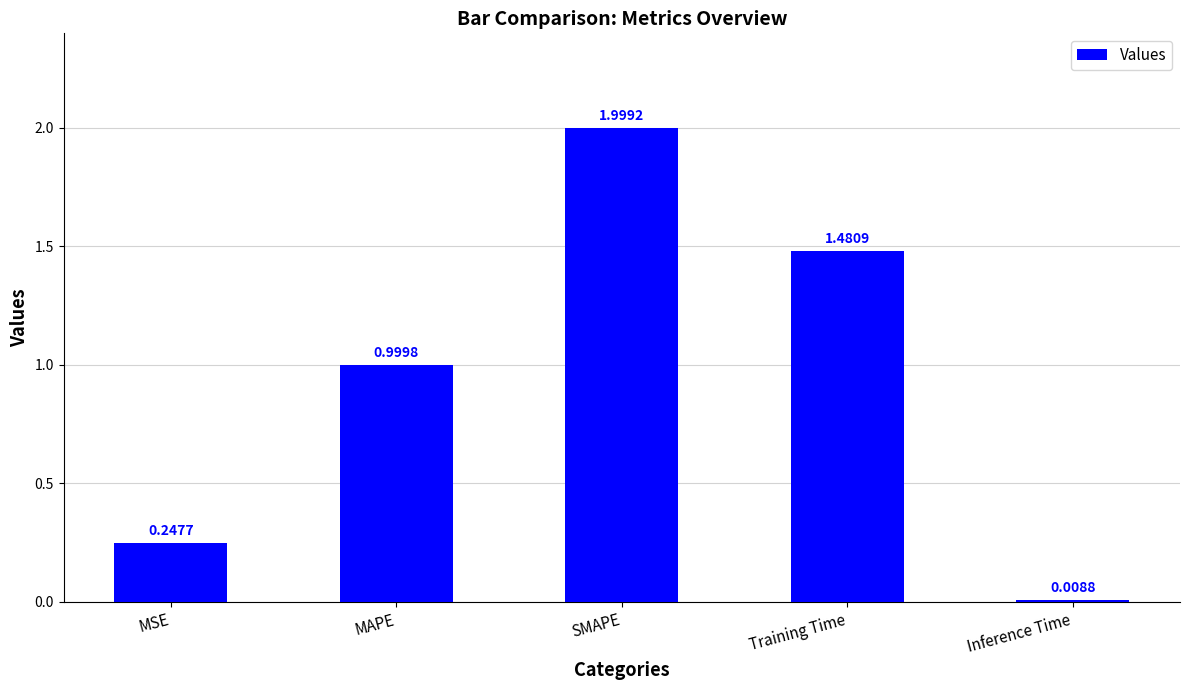

What is the label of the 1st bar from the left?

MSE